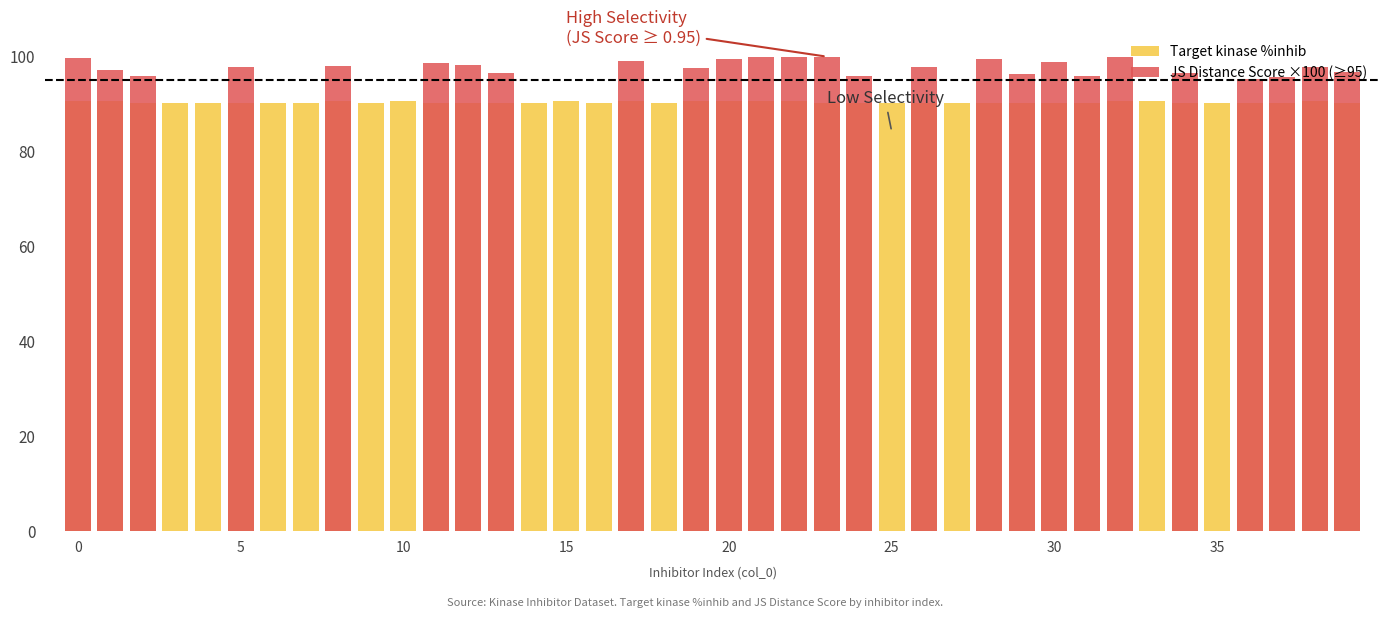

Count the number of categories in the chart.

40